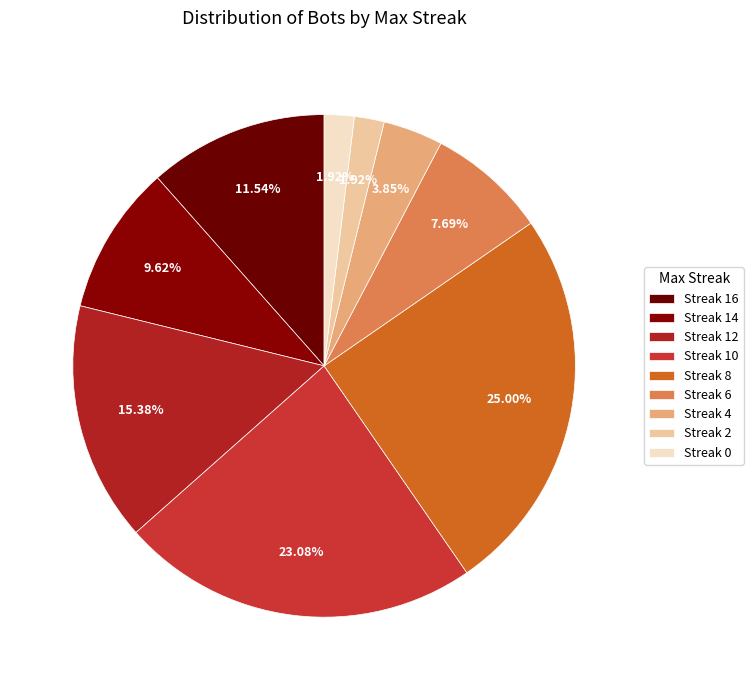

Count the number of slices in the pie.

9